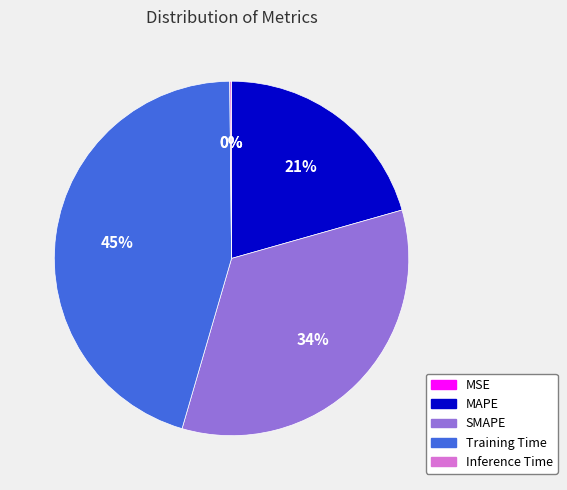

Combined, do SMAPE and MAPE account for over 50%?

Yes